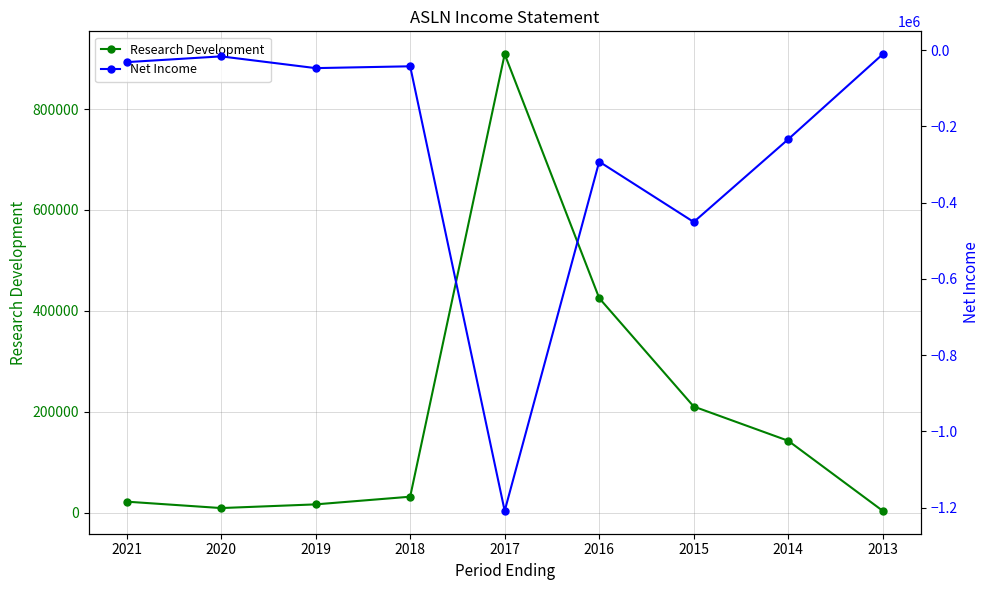

Rank the series by their average value, from highest to lowest.

Research Development, Net Income